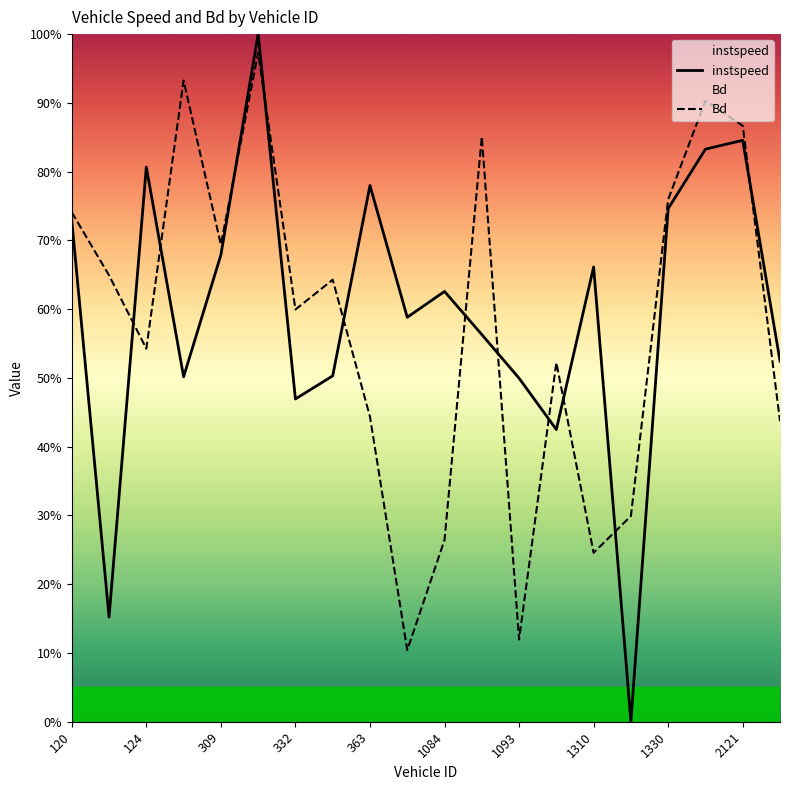

What are all the series names shown in the legend?

instspeed, Bd